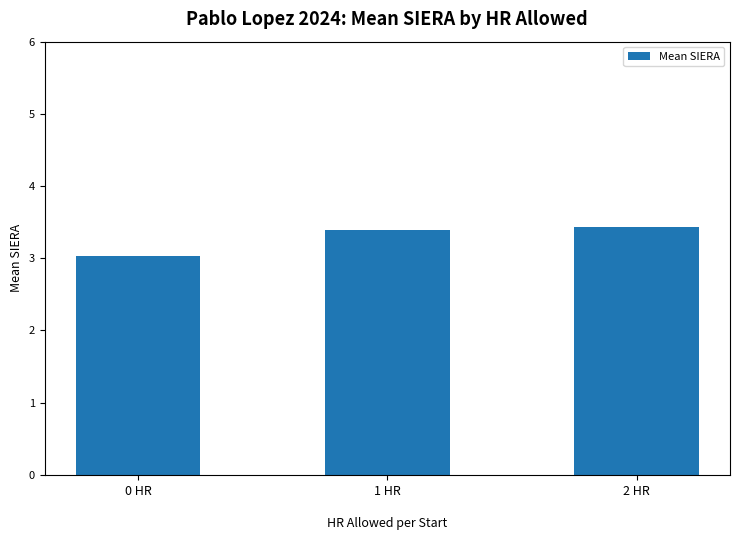

What is the smallest value displayed?

3.0